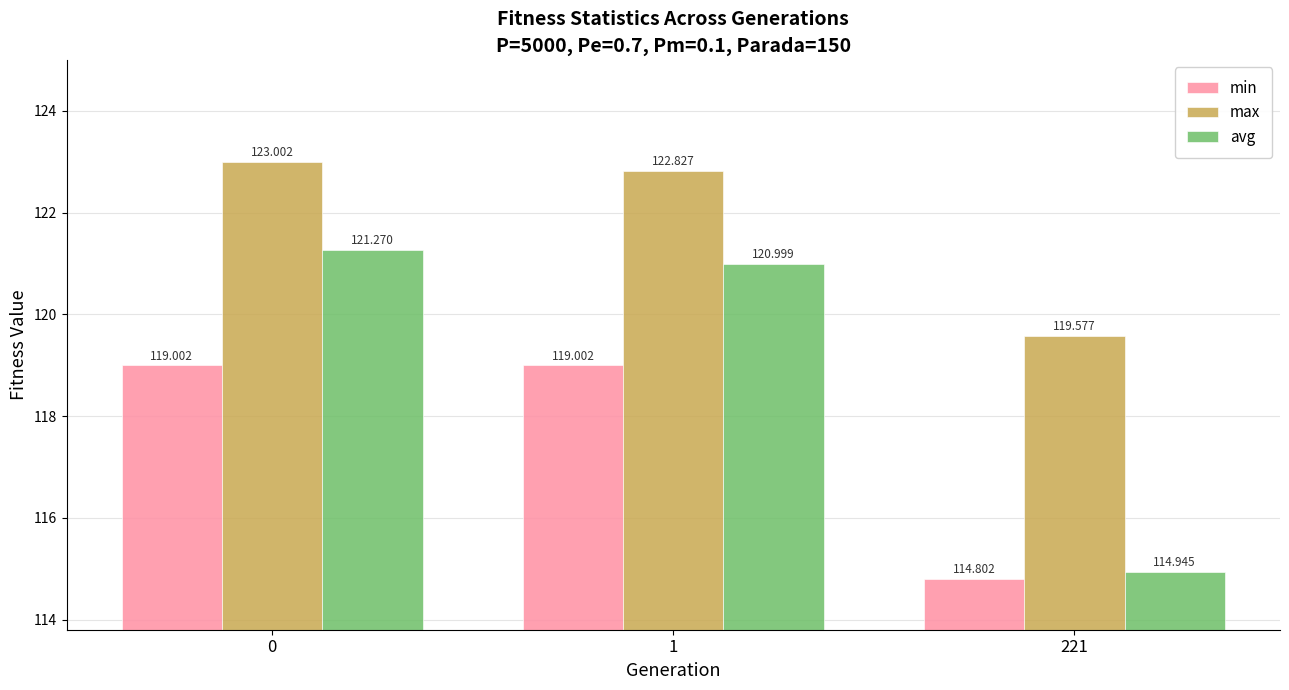

The value of min at 221 is 70.7. True or false?

False